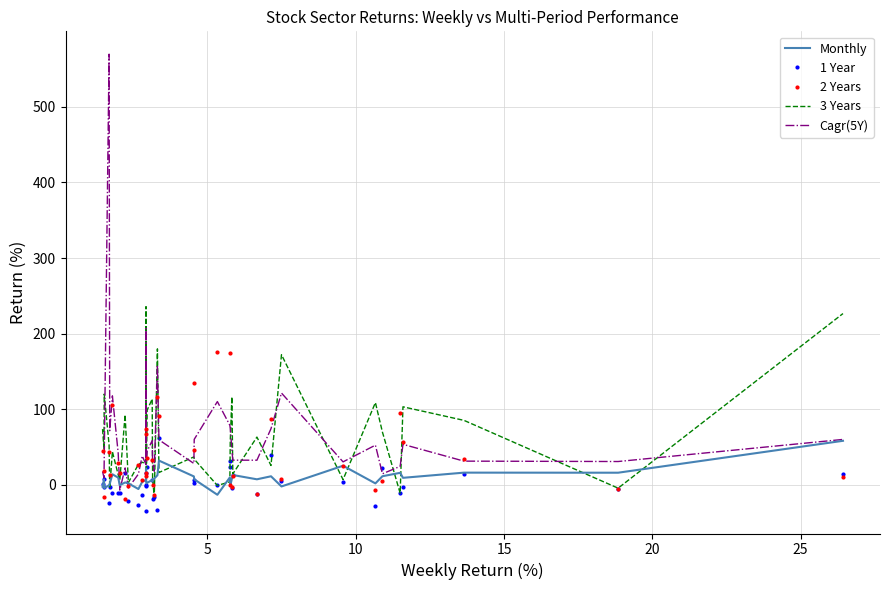

What is the maximum value for 3 Years?

235.7